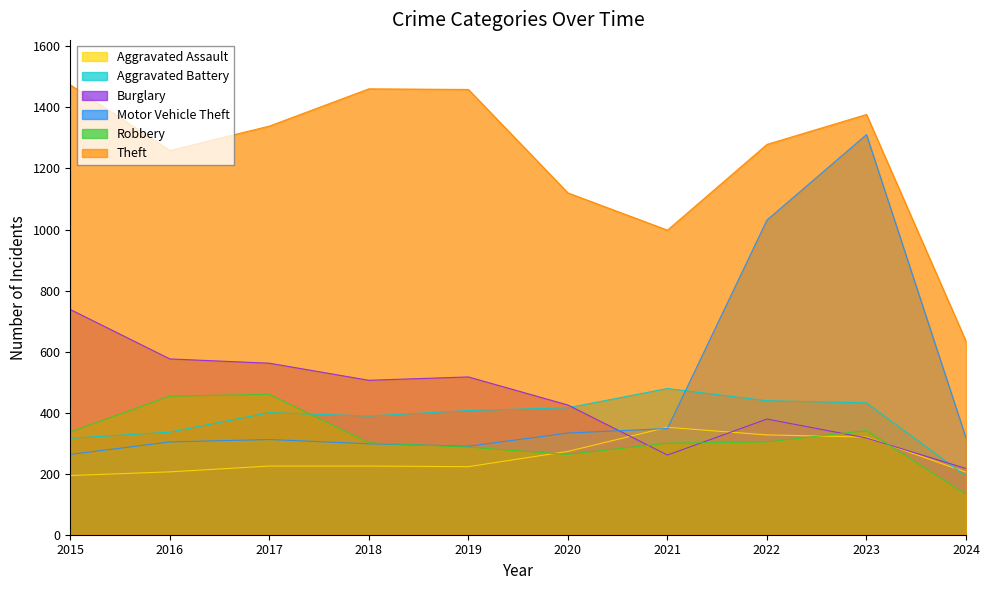

What are all the series names shown in the legend?

Aggravated Assault, Aggravated Battery, Burglary, Motor Vehicle Theft, Robbery, Theft